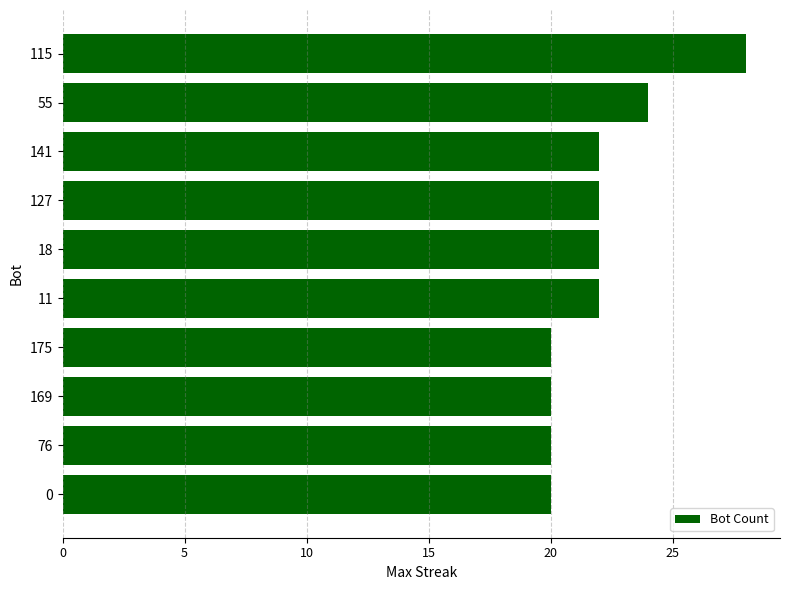

What is the smallest value displayed?

20